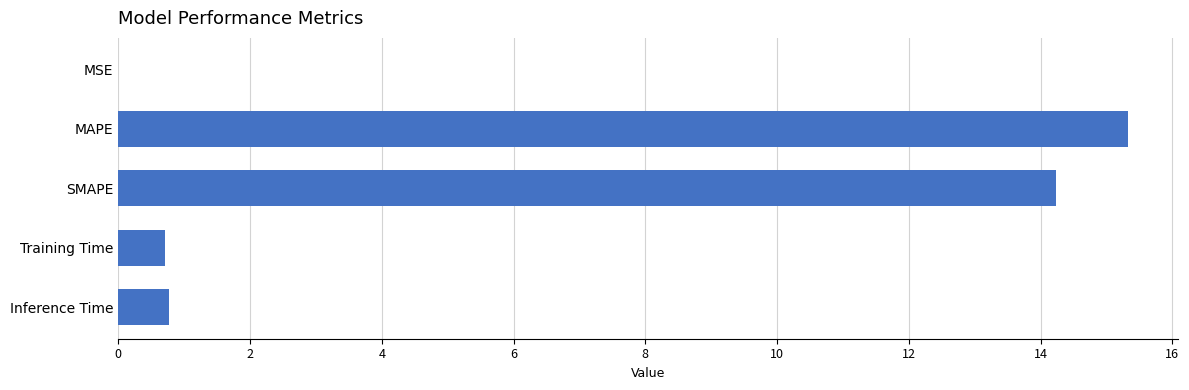

At which category does the chart reach its peak across all series?

MAPE